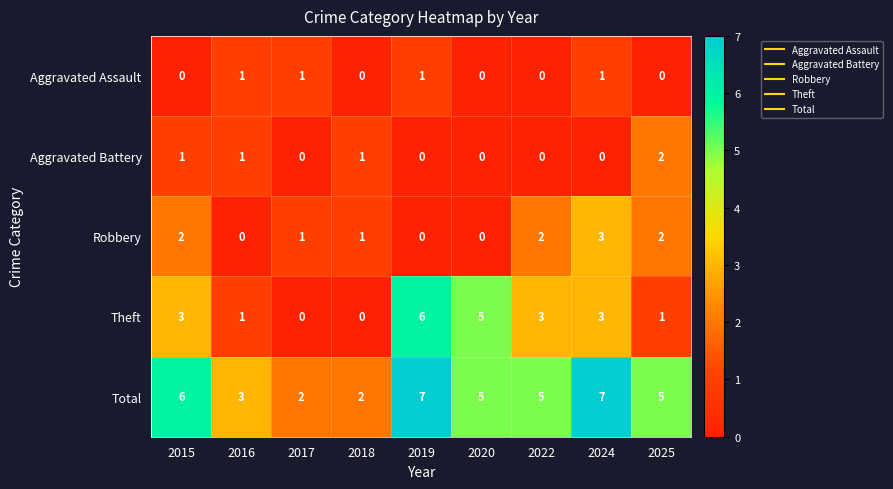

The value of Robbery at 2017 is 1. True or false?

True